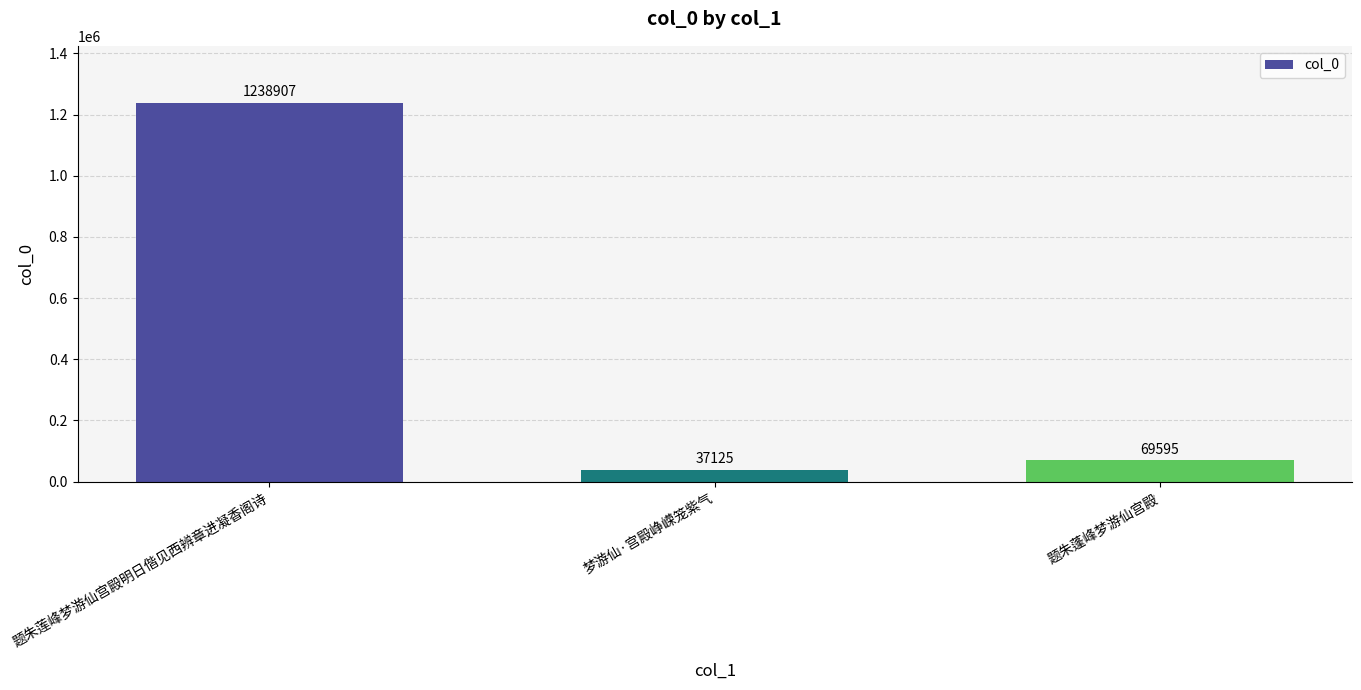

Read the value at 题朱莲峰梦游仙宫殿明日偕见西辨章进凝香阁诗.

1238907